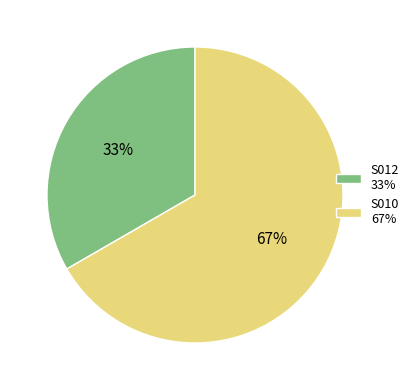

To the nearest percent, what portion does S010 represent?

67%